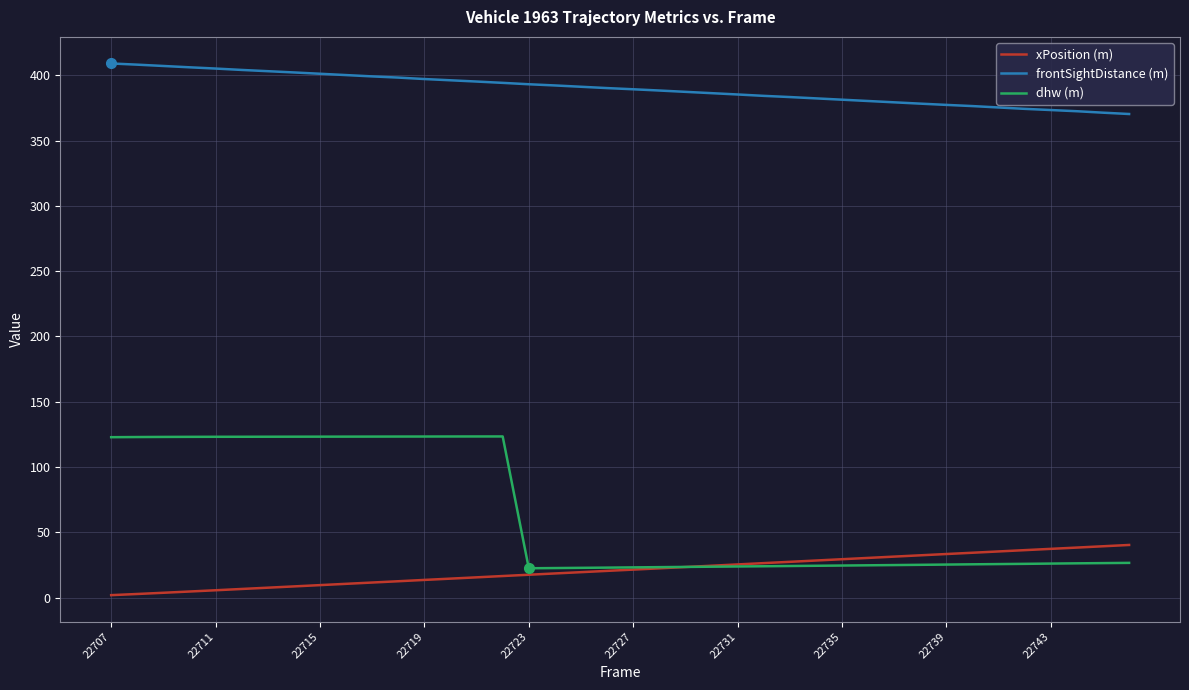

True or false: xPosition (m) and frontSightDistance (m) cross at least once.

False